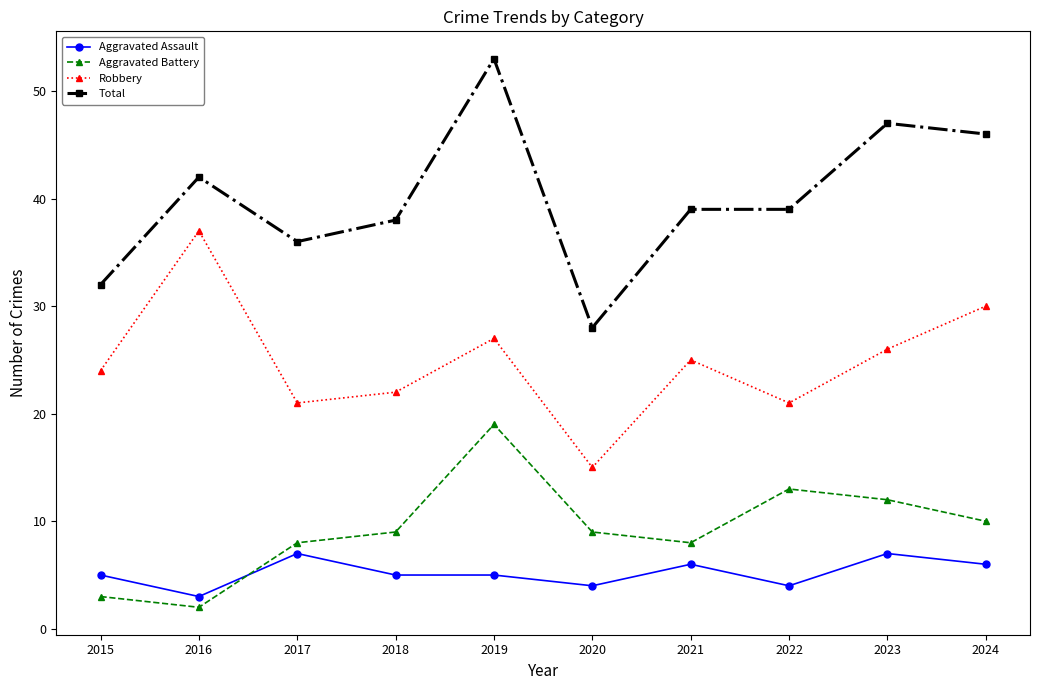

At which label does Aggravated Battery reach its minimum?

2016